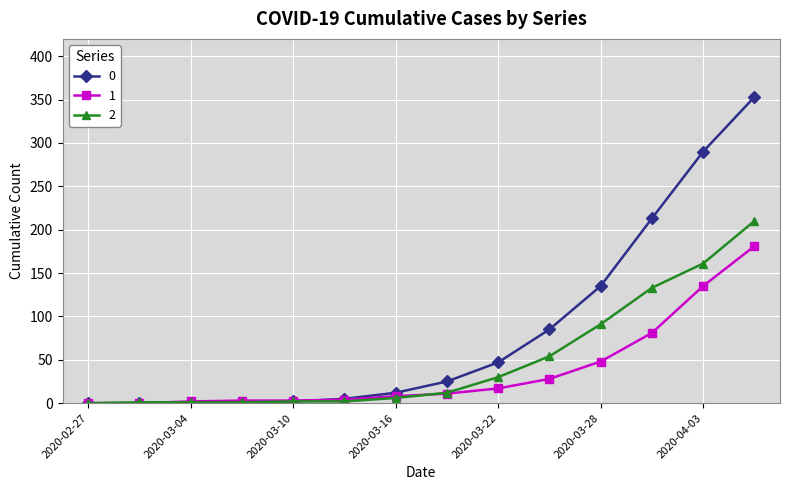

Rank the series by their maximum value, from lowest to highest.

1, 2, 0